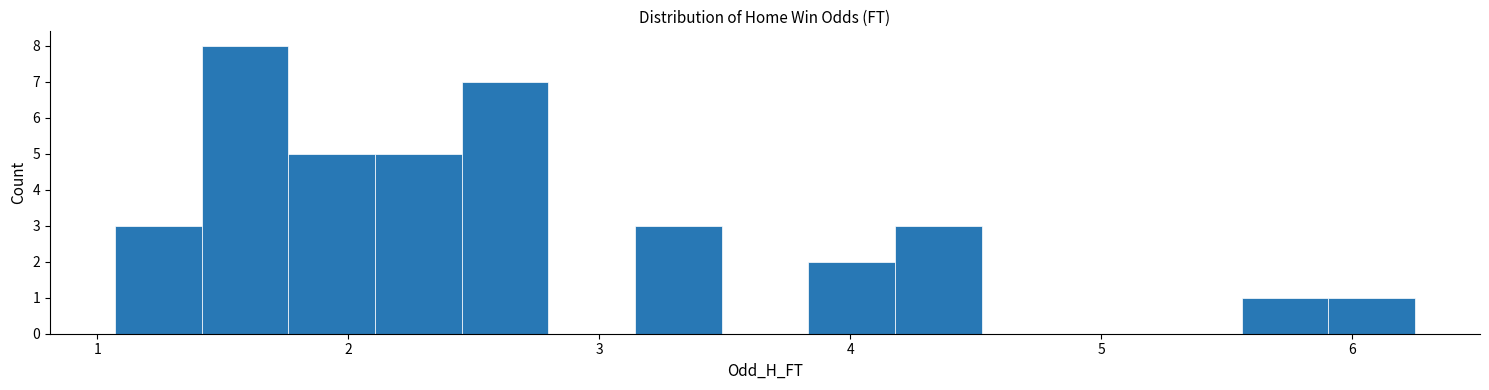

Around what value on the x-axis is the tallest bar? Give the approximate position of its centre, as read against the axis.

1.6